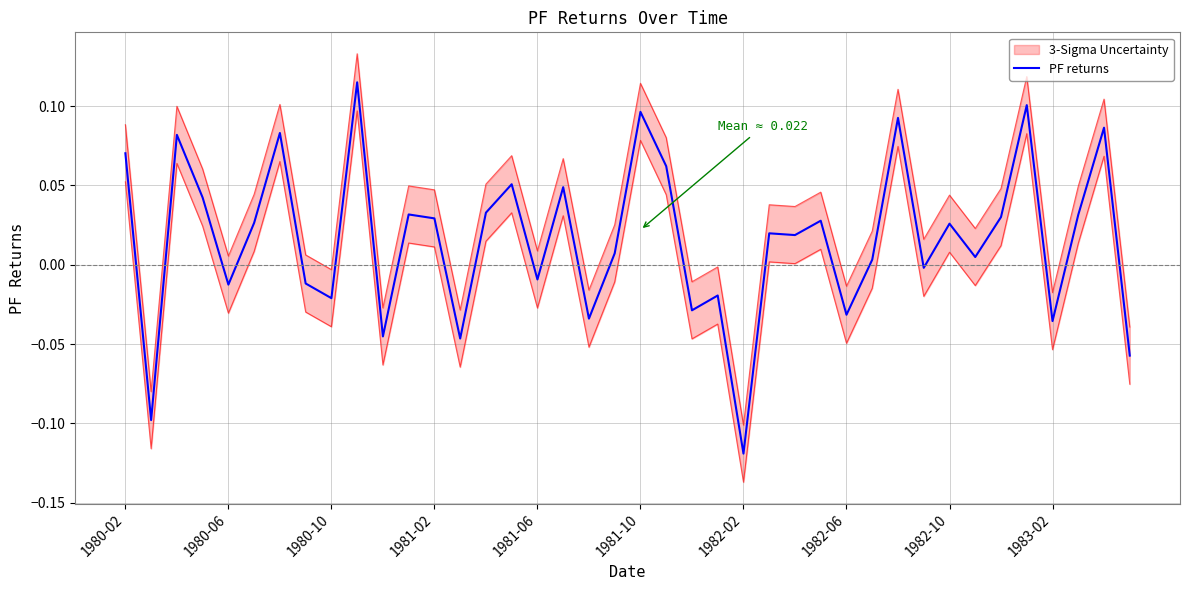

How many points are higher than both their immediate neighbors (excluding endpoints)?

14